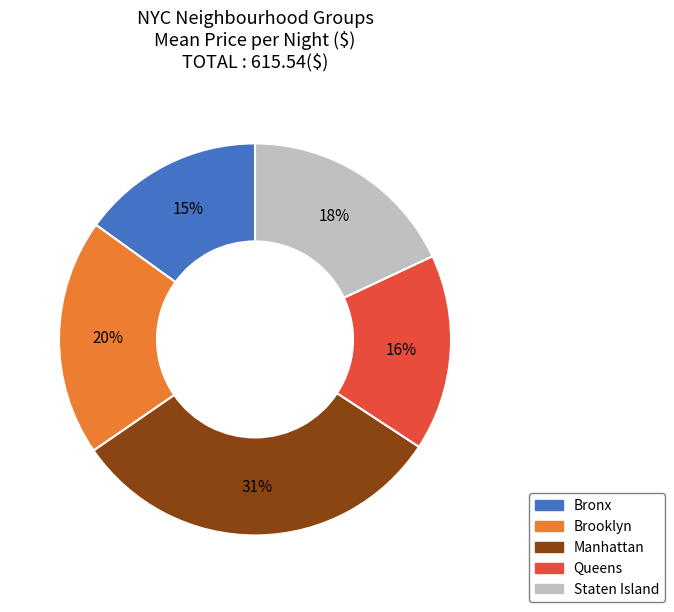

To the nearest percent, what portion does Staten Island represent?

18%